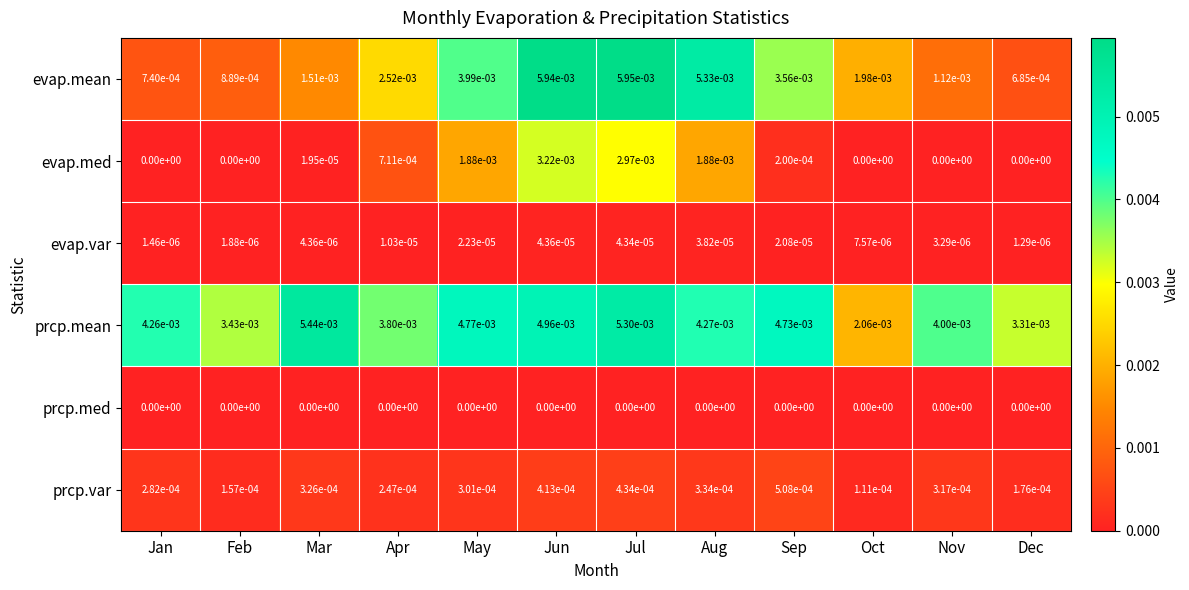

Which series has the widest spread of values?

evap.mean